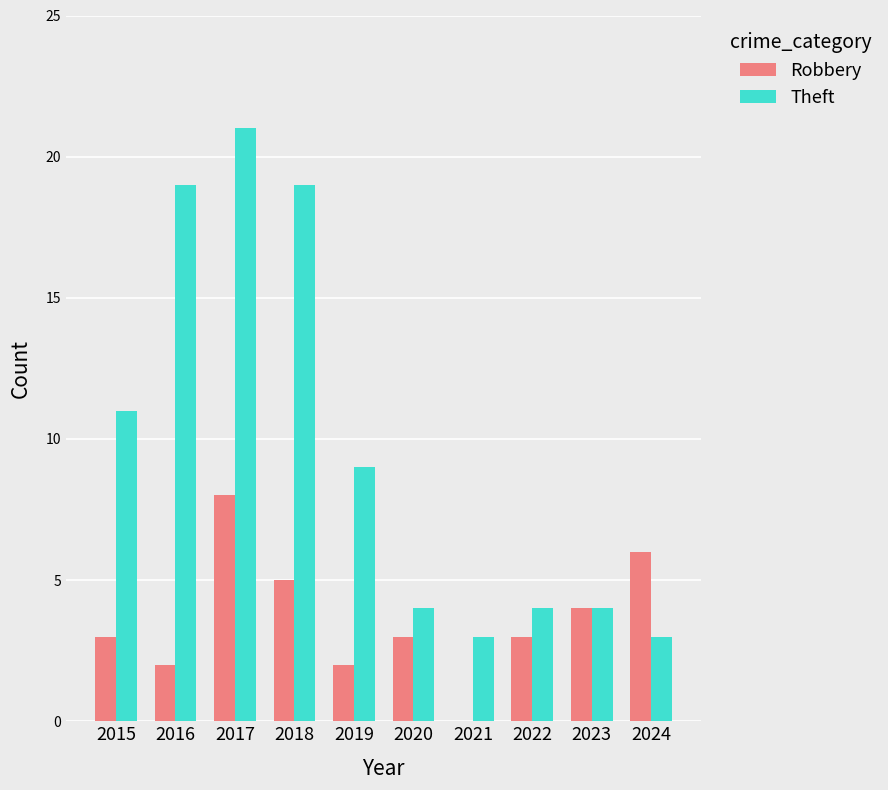

What is the total value across all series at 2019?

11